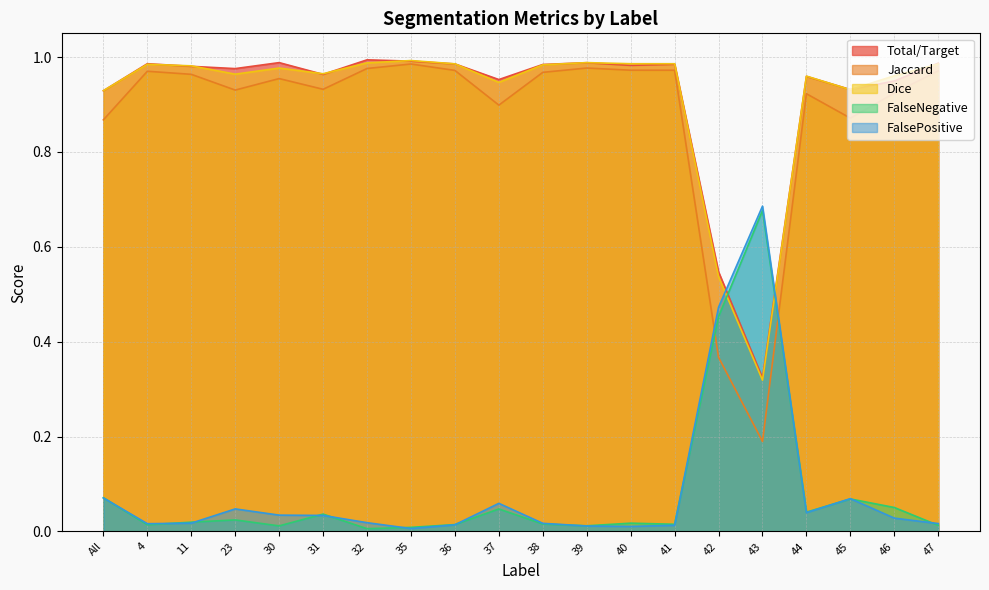

At which category does Jaccard reach its first local valley?

23